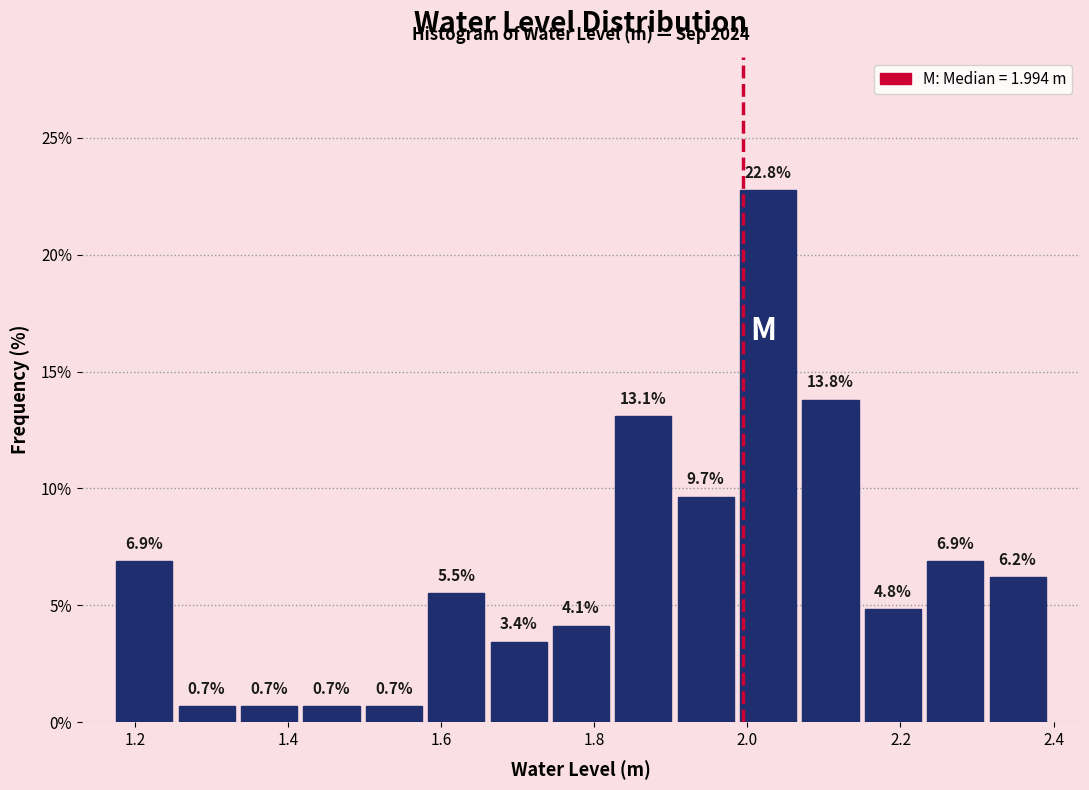

What is the height of the bar covering 2.06 to 2.14 on the x-axis? The bar edges are not printed on the chart, so give them approximately, as read against the axis.

13.8